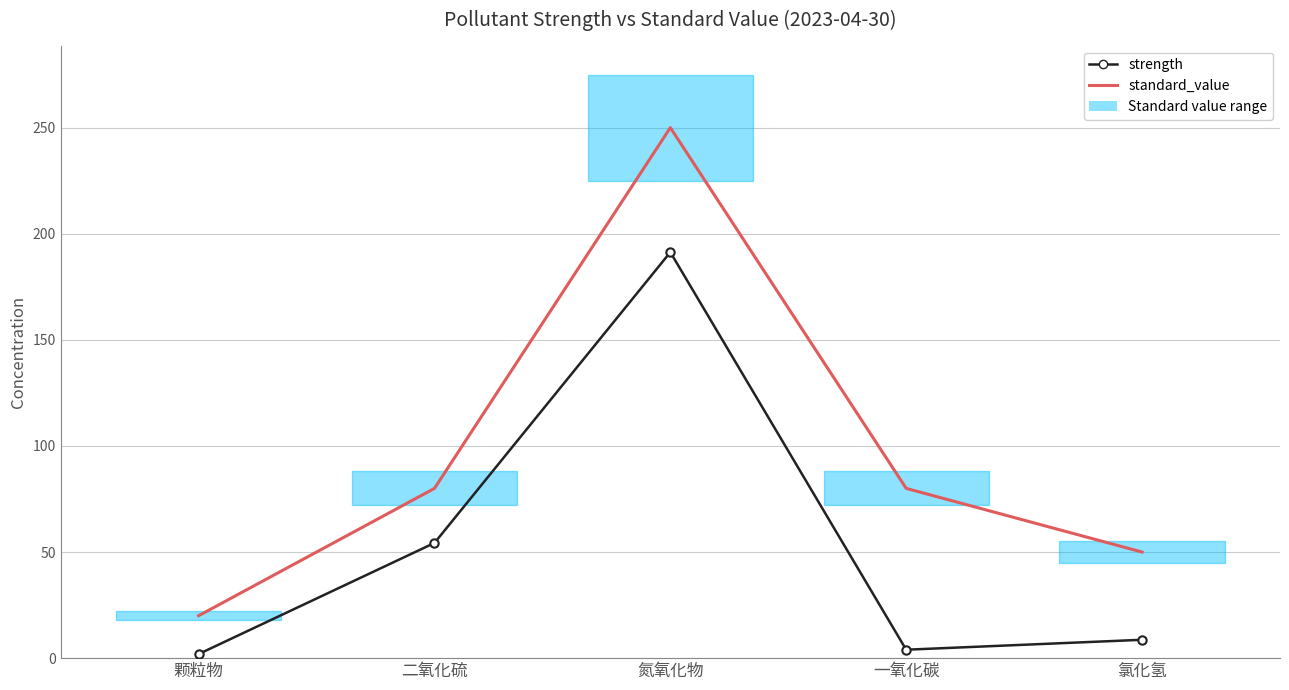

What is the average value of the standard_value series?

96.0